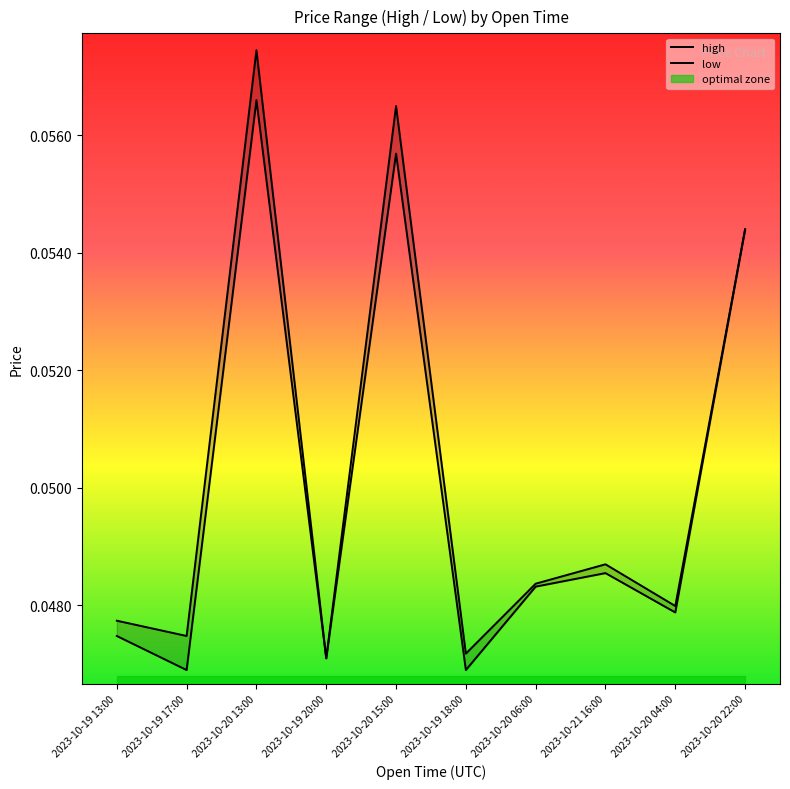

Rank the series by their average value, from highest to lowest.

high, low